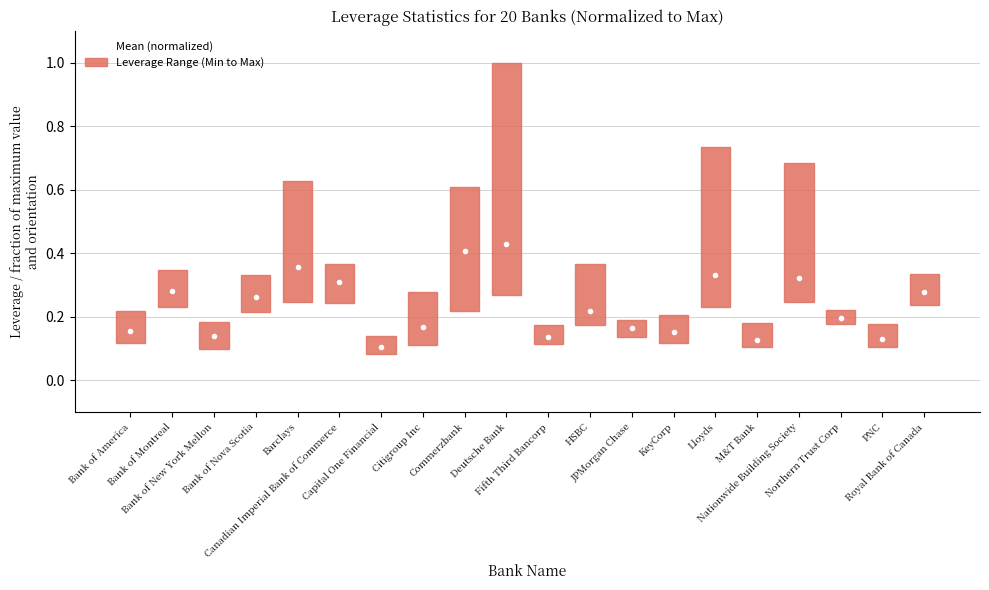

At Lloyds, list the series in order from largest to smallest.

Leverage Range (Min to Max), Mean (normalized)